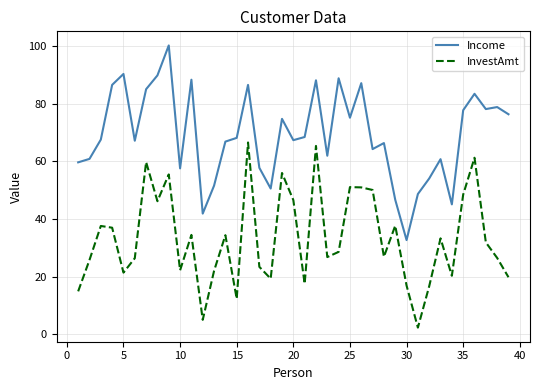

What is the difference between the maximum and minimum values in the Income series?

67.6